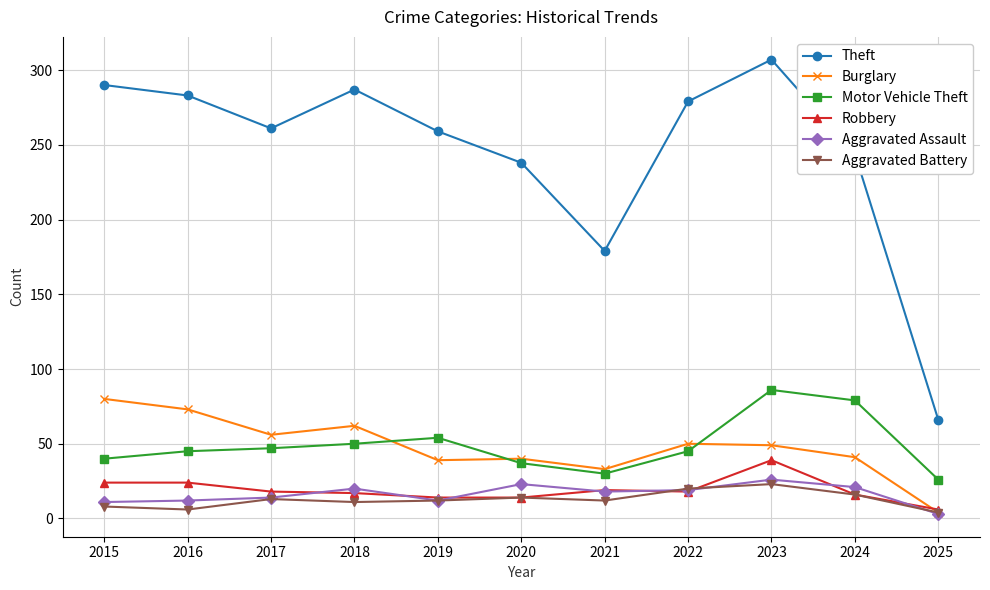

Which series has the widest spread of values?

Theft